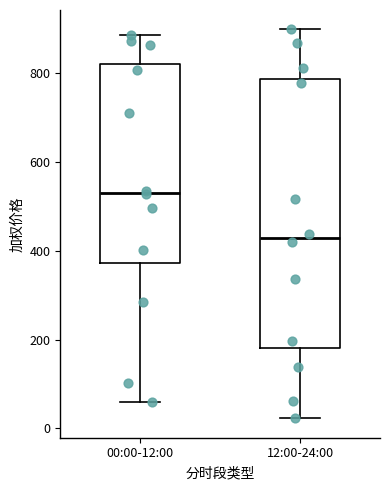

Reading left to right, read every box against the y-axis: the position of its median line, the range the box covers, and the ends of its whiskers. The values are not printed on the chart, so give them approximately, as read against the axis.

00:00-12:00: median 540, box 380 to 820, whiskers 60 to 880
12:00-24:00: median 420, box 180 to 780, whiskers 20 to 900